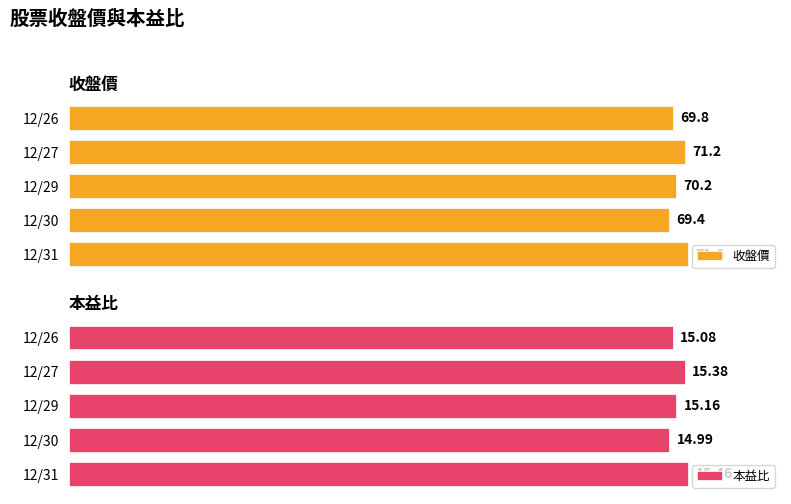

Rank the categories by 本益比 value from highest to lowest.

12/31, 12/27, 12/29, 12/26, 12/30